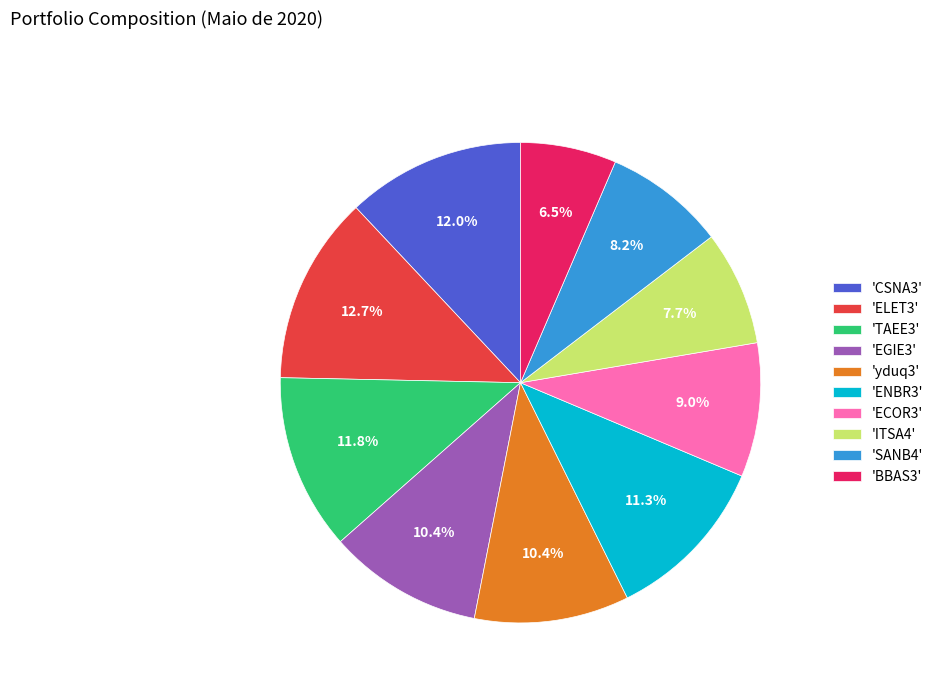

What is the ratio of the value at 'TAEE3' to the value at 'CSNA3'?

1.0